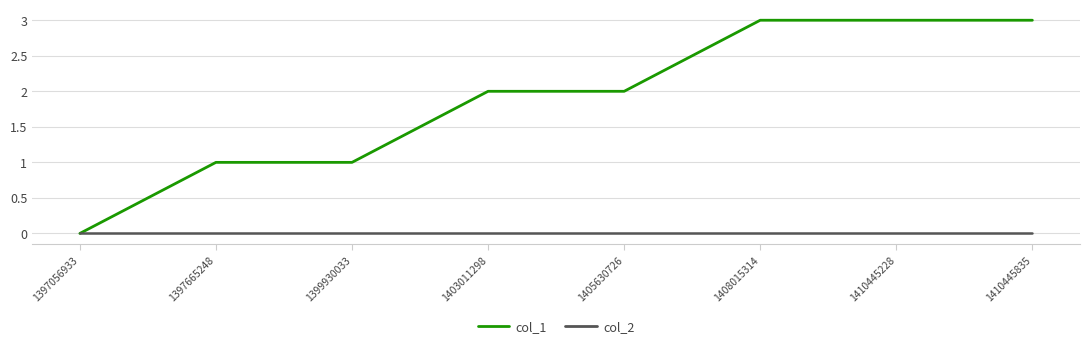

Does the chart have visible grid lines?

Yes